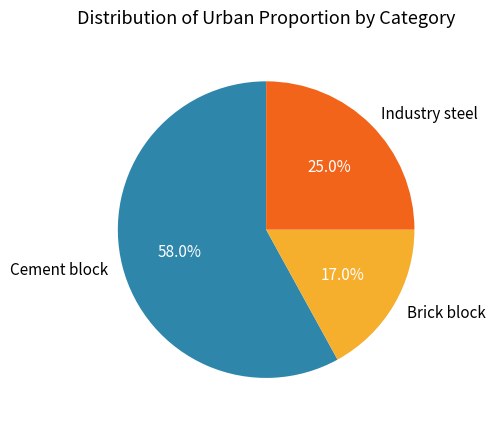

Between Cement block and Industry steel, which is larger?

Cement block